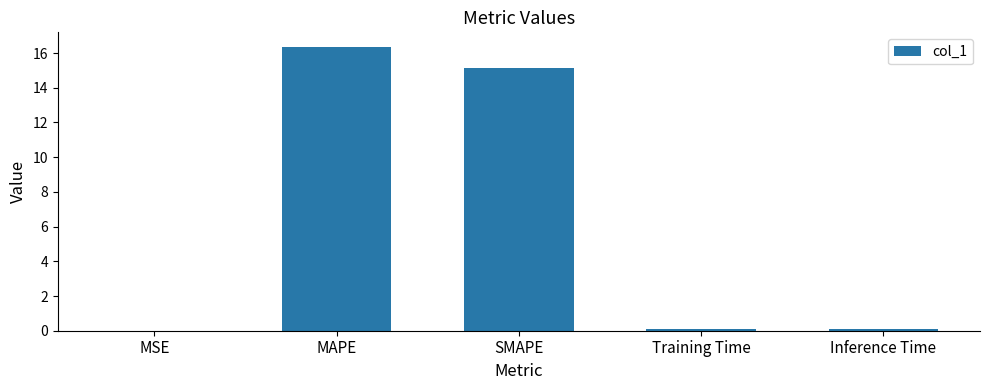

What is the sum of all values?

31.7